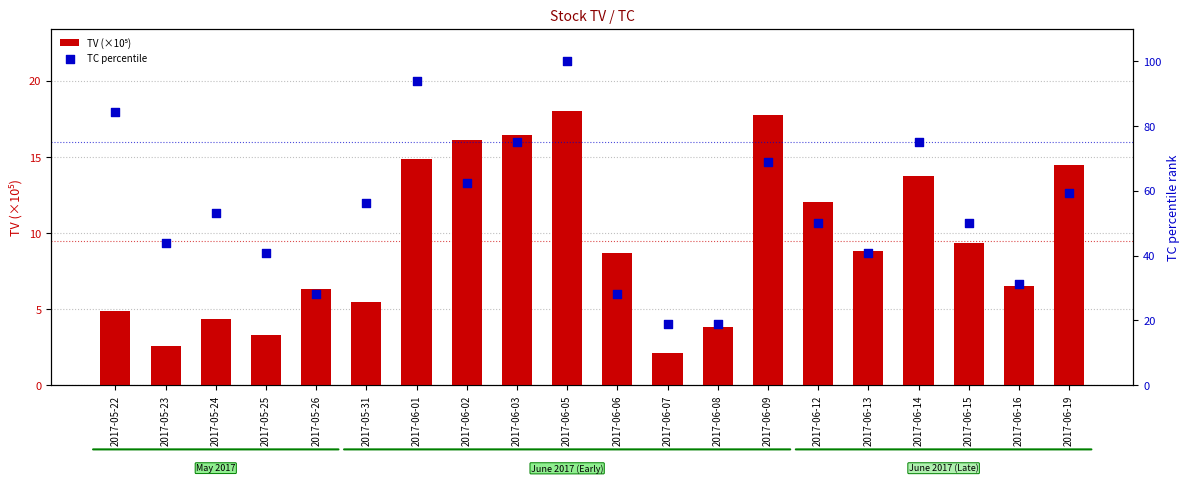

What is the total value across all series at 2017-05-22?

89.3